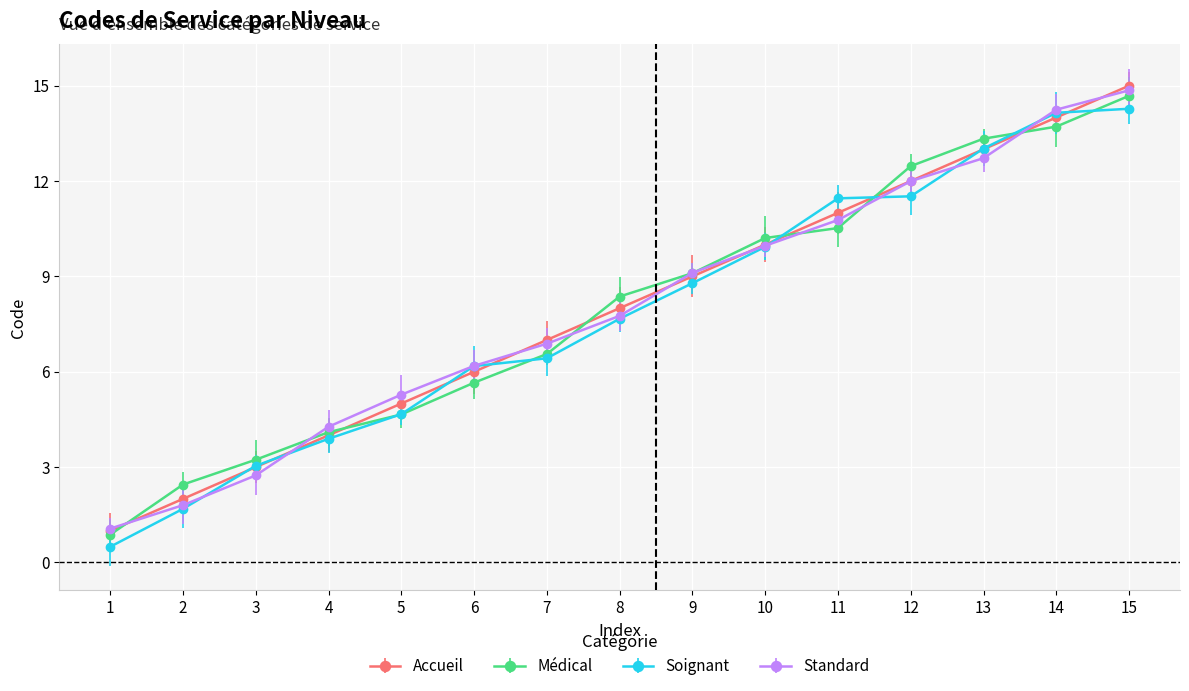

What is the greatest value displayed?

15.0